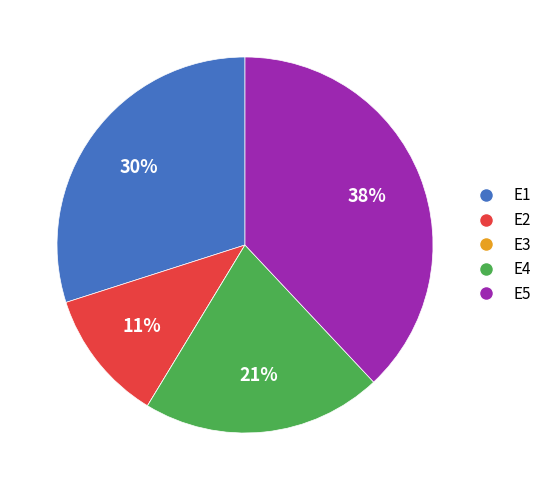

Combined, do E2 and E5 account for over 50%?

No